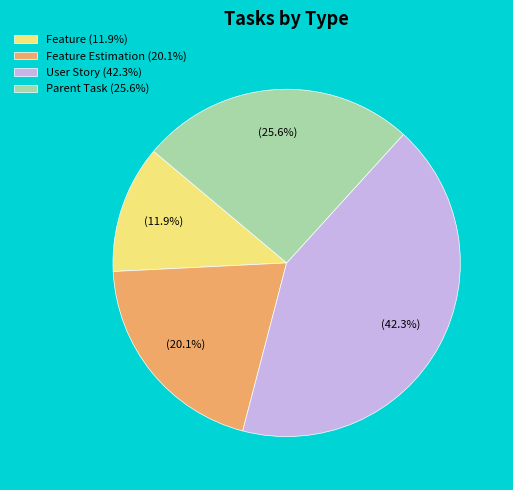

What portion of the pie excludes User Story (42.3%)?

57.7%